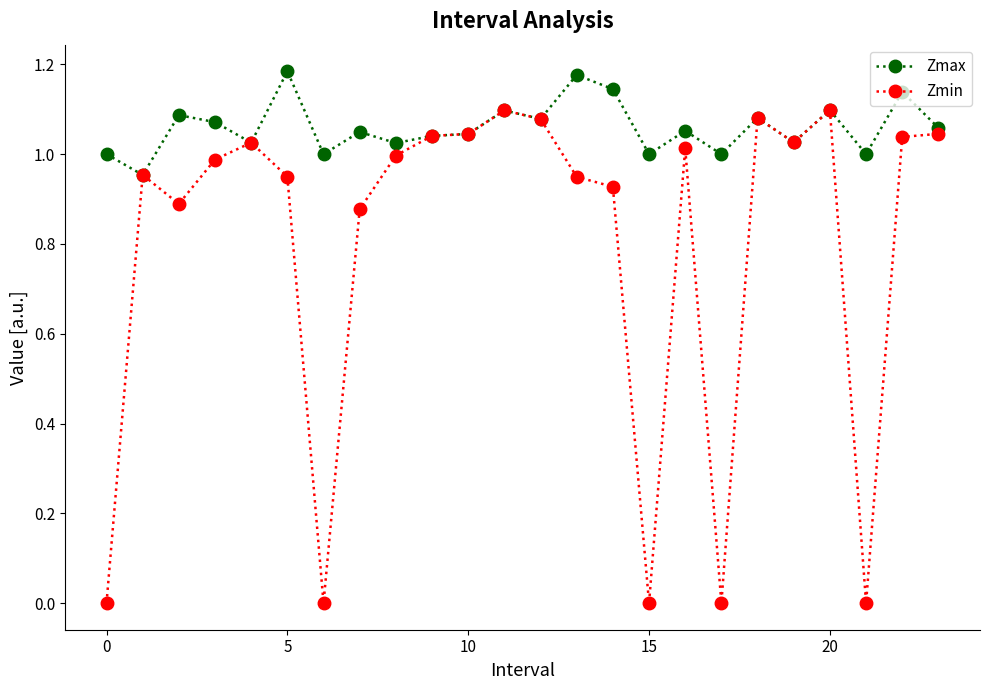

Which series has the largest range (max minus min)?

Zmin